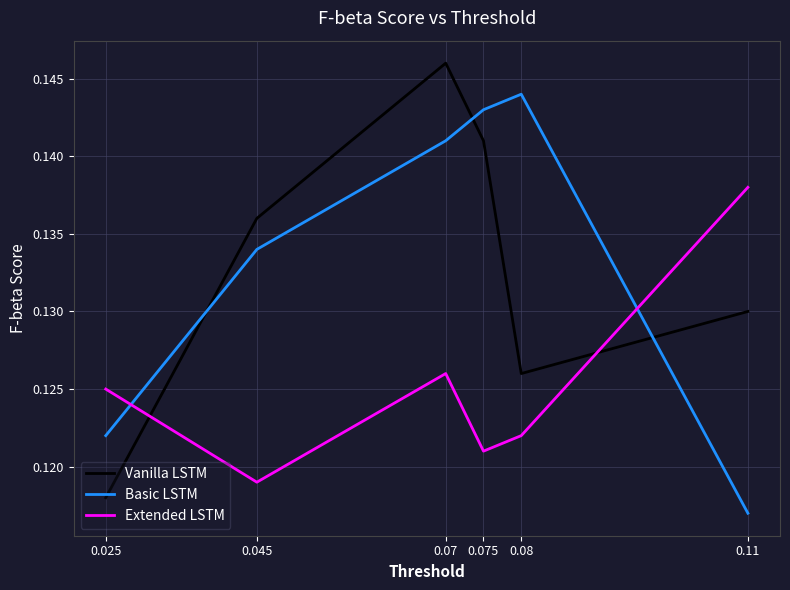

At which category is the sum across all series the highest?

0.07